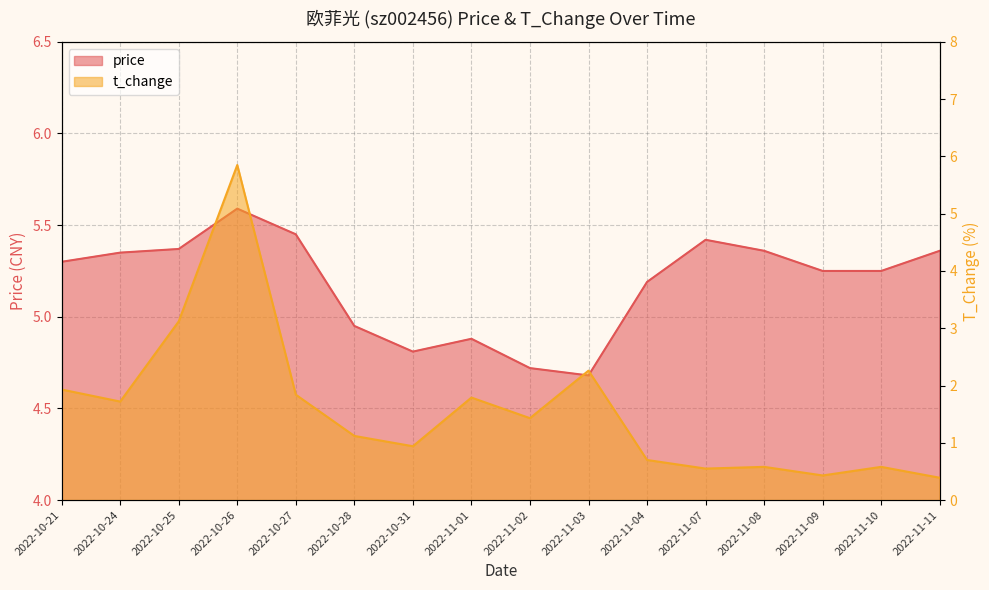

What is the label of the 15th point from the left?

2022-11-10